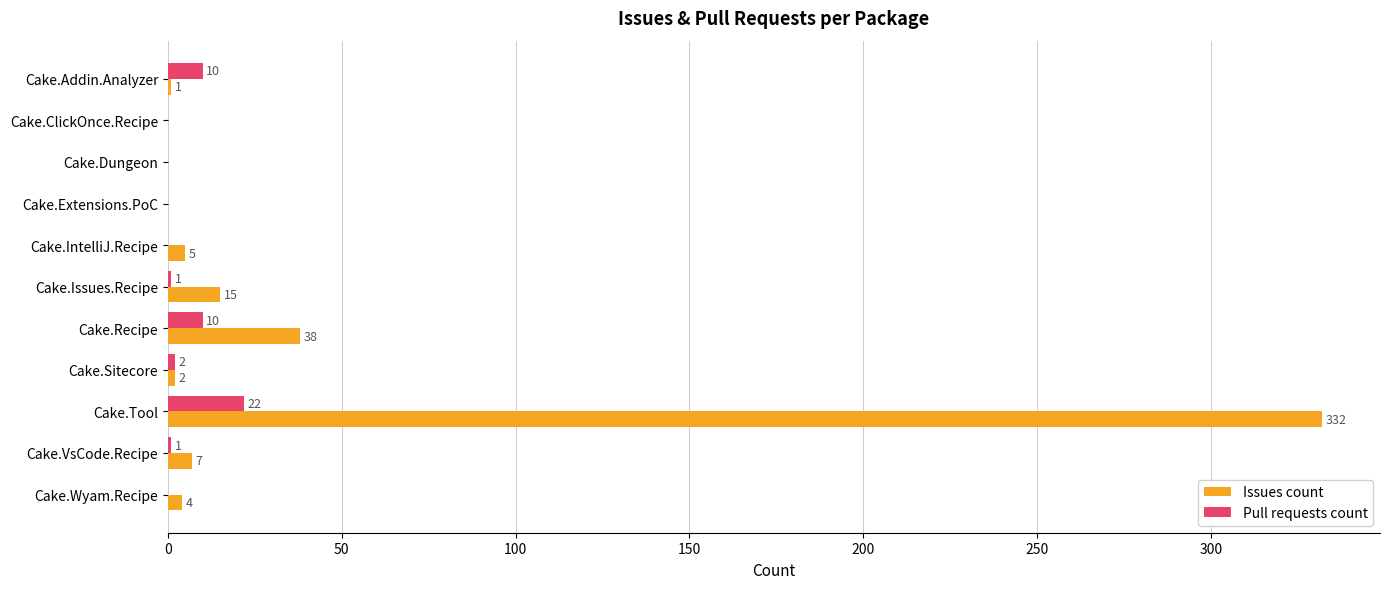

What is the total value across all series at Cake.VsCode.Recipe?

8